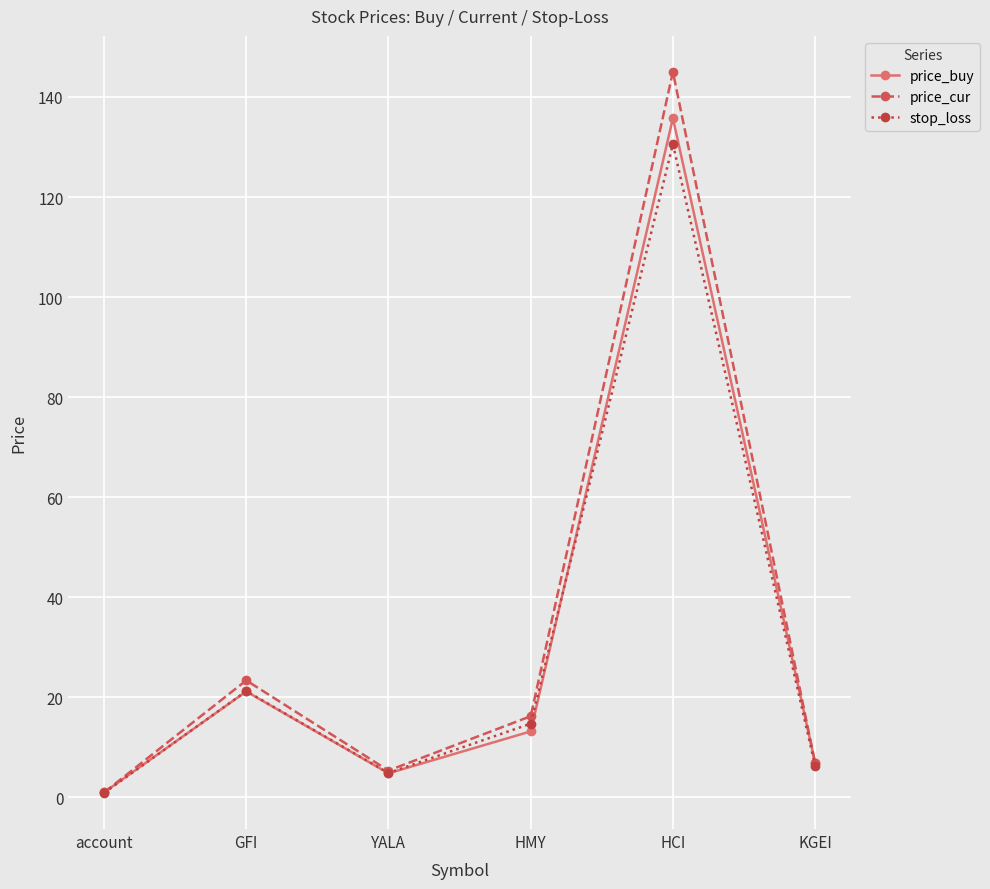

What is the difference between the maximum and minimum values in the price_cur series?

144.0